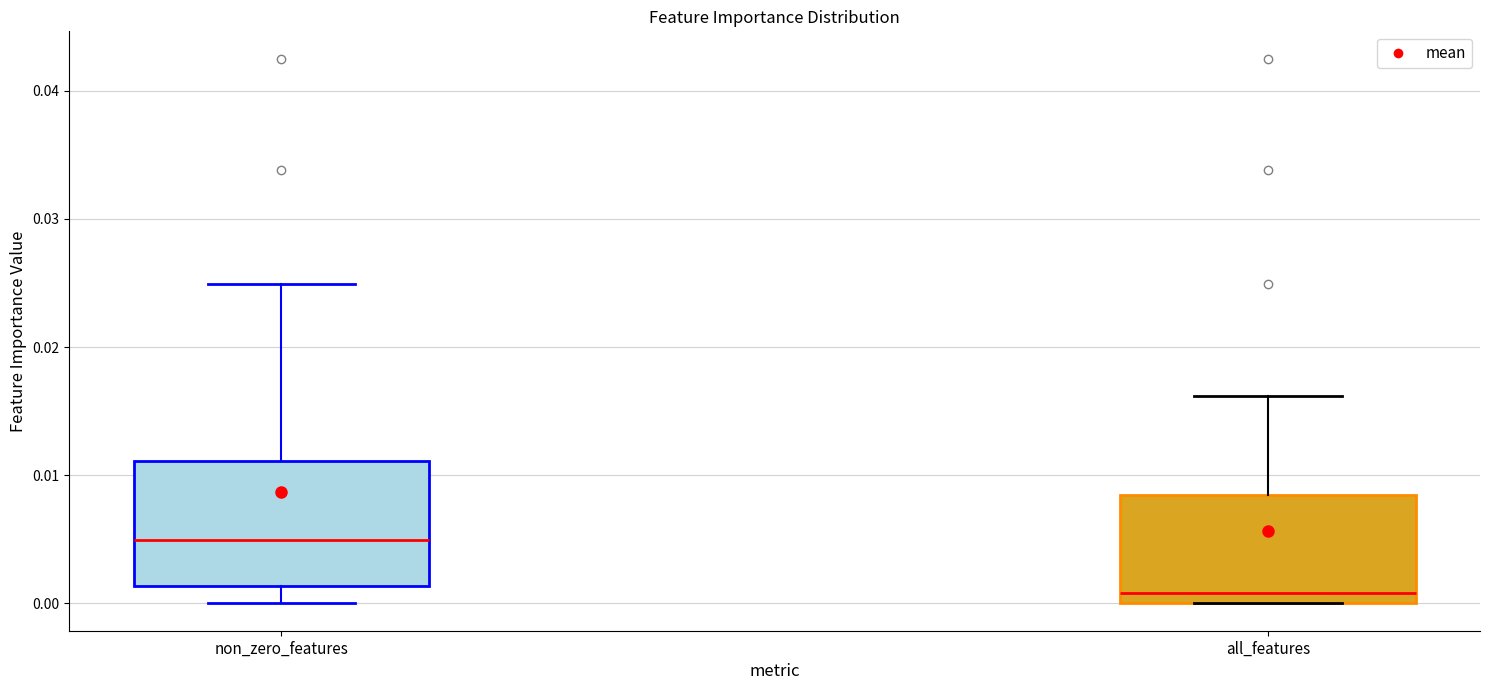

Which box's median line is the highest?

non_zero_features